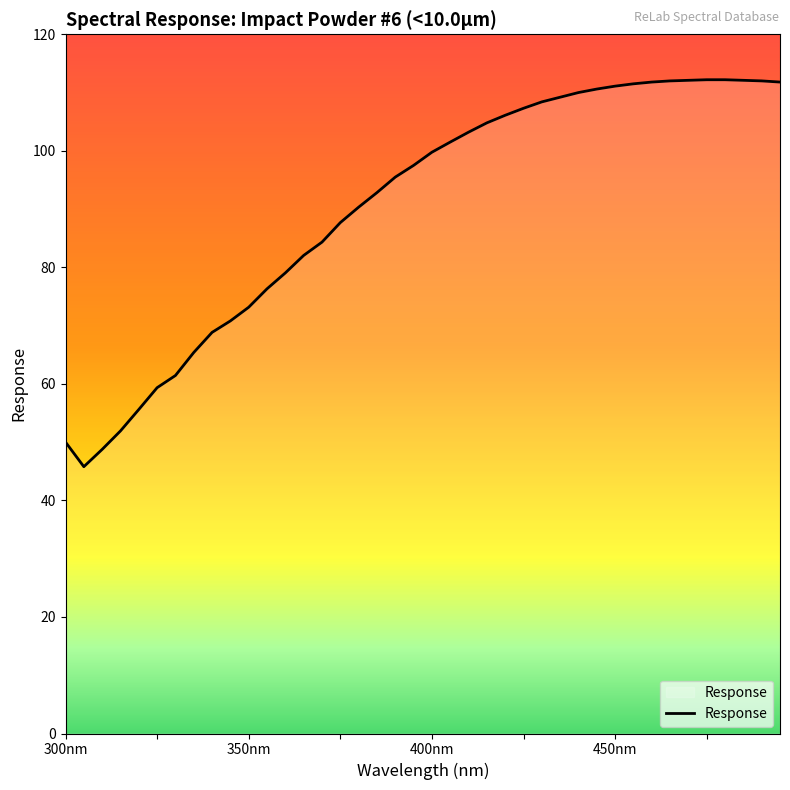

What is the difference between the maximum and minimum values?

66.4